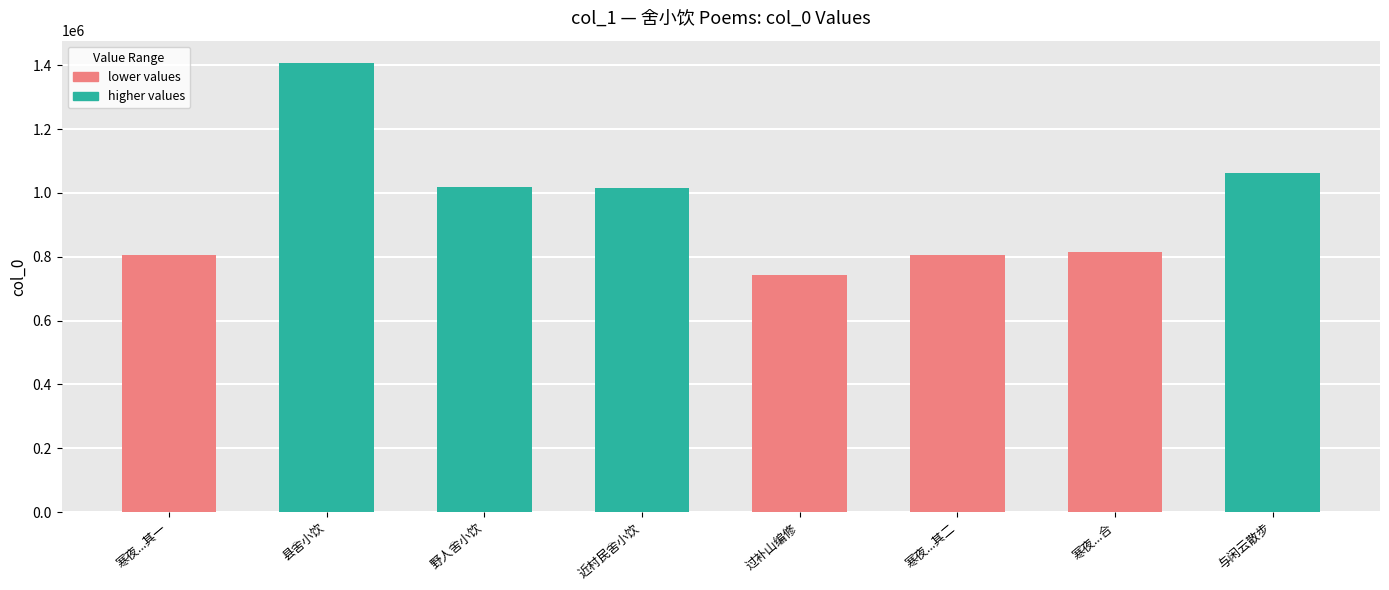

What is the maximum value shown in the chart?

1406915